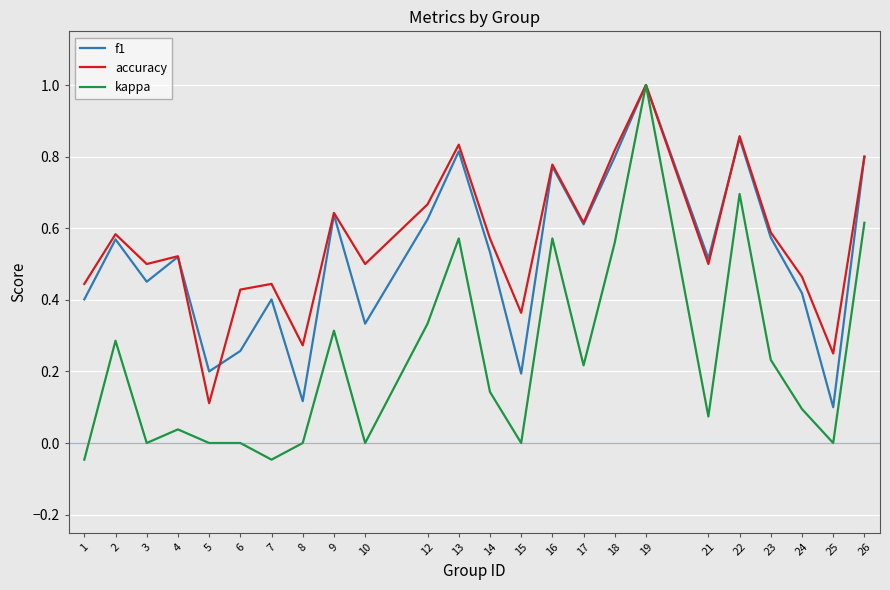

In f1, how many points are higher than both neighbors (excluding endpoints)?

8